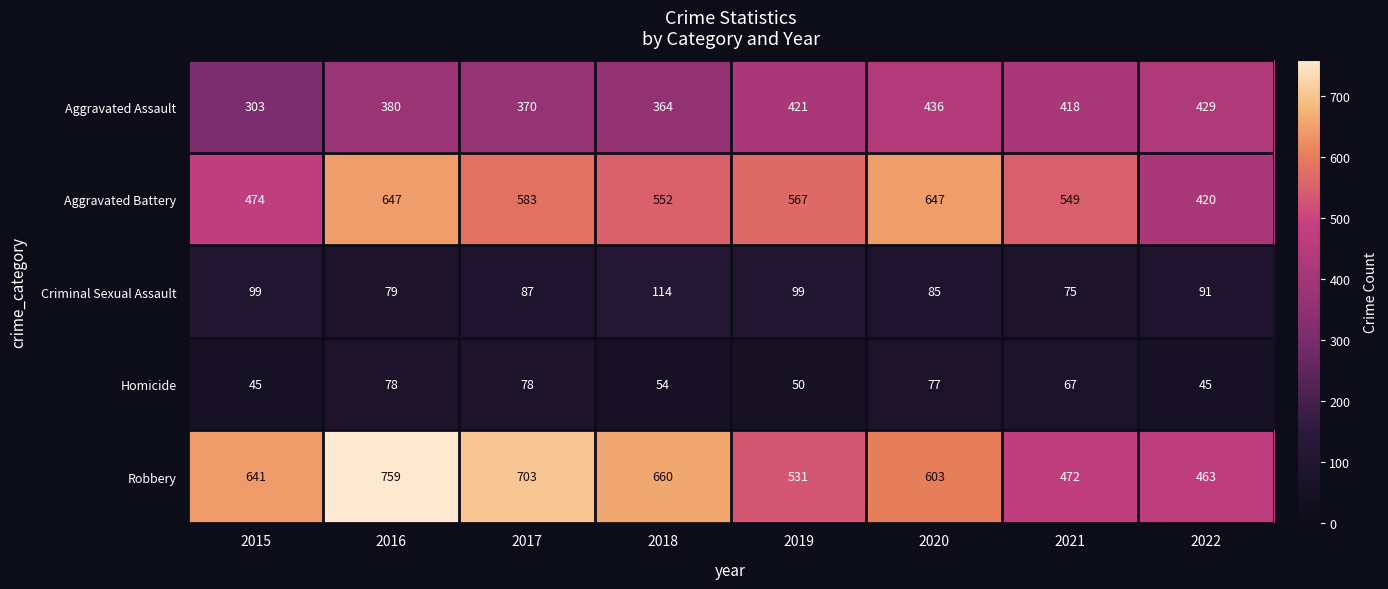

What is the greatest value displayed?

759